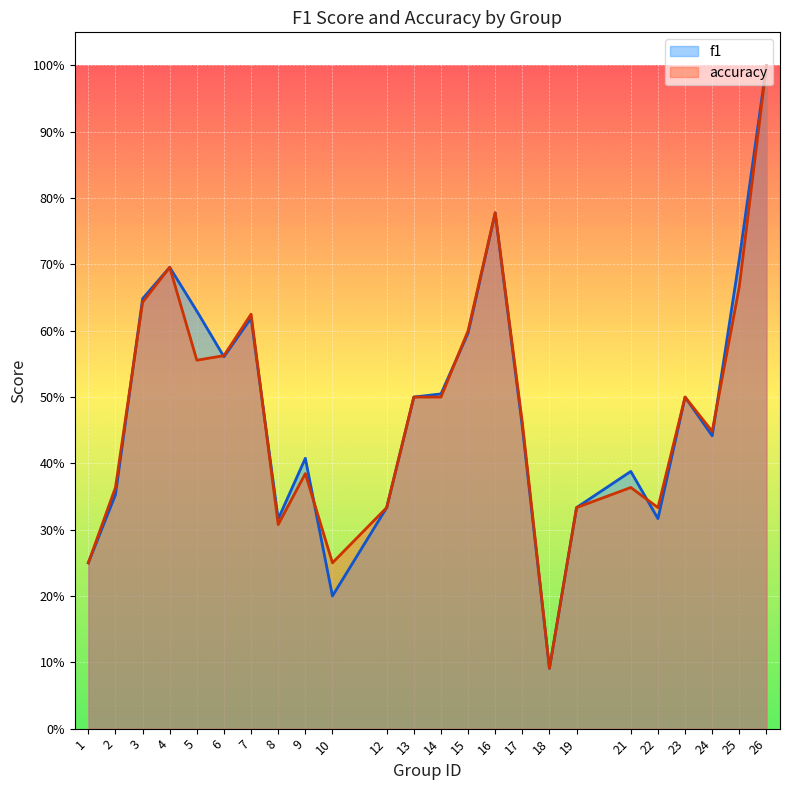

The accuracy series shows 0.1 at 18. True or false?

True